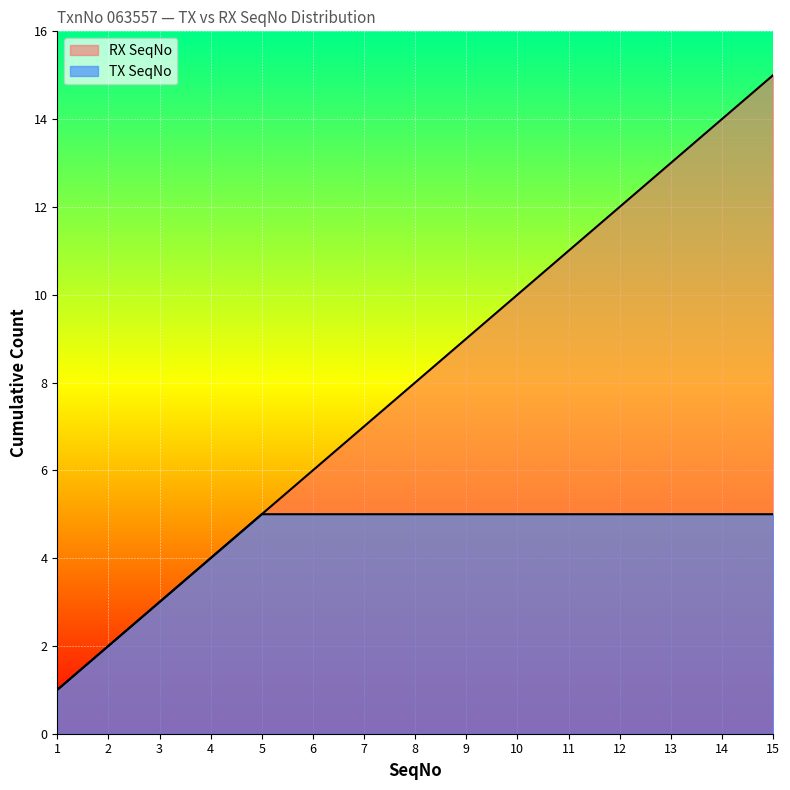

What is the change in value from 3 to 4?

+1